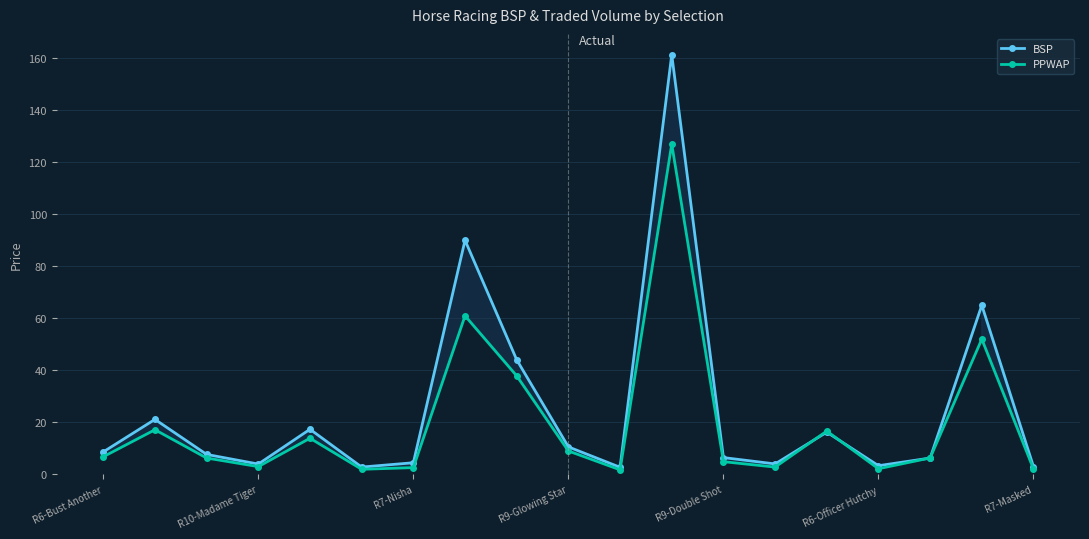

Which series has the widest spread of values?

BSP